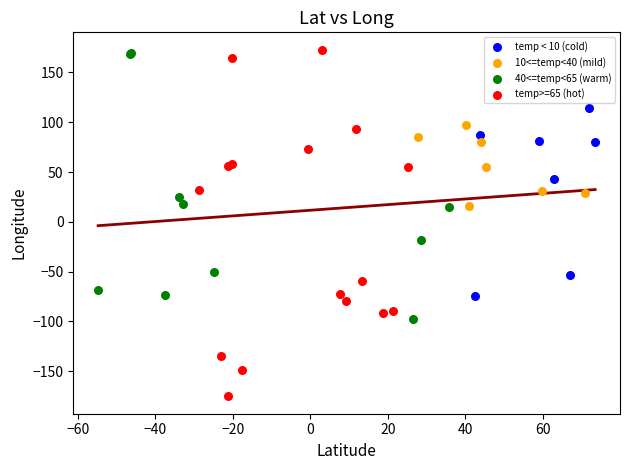

Which series reaches the minimum Y coordinate?

temp>=65 (hot)